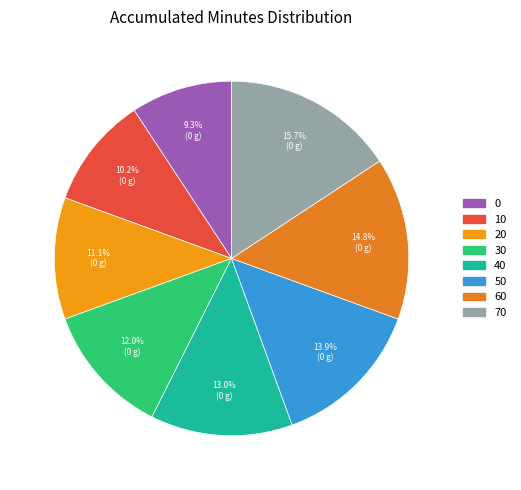

Is it true that 10 is 3% of the pie?

False